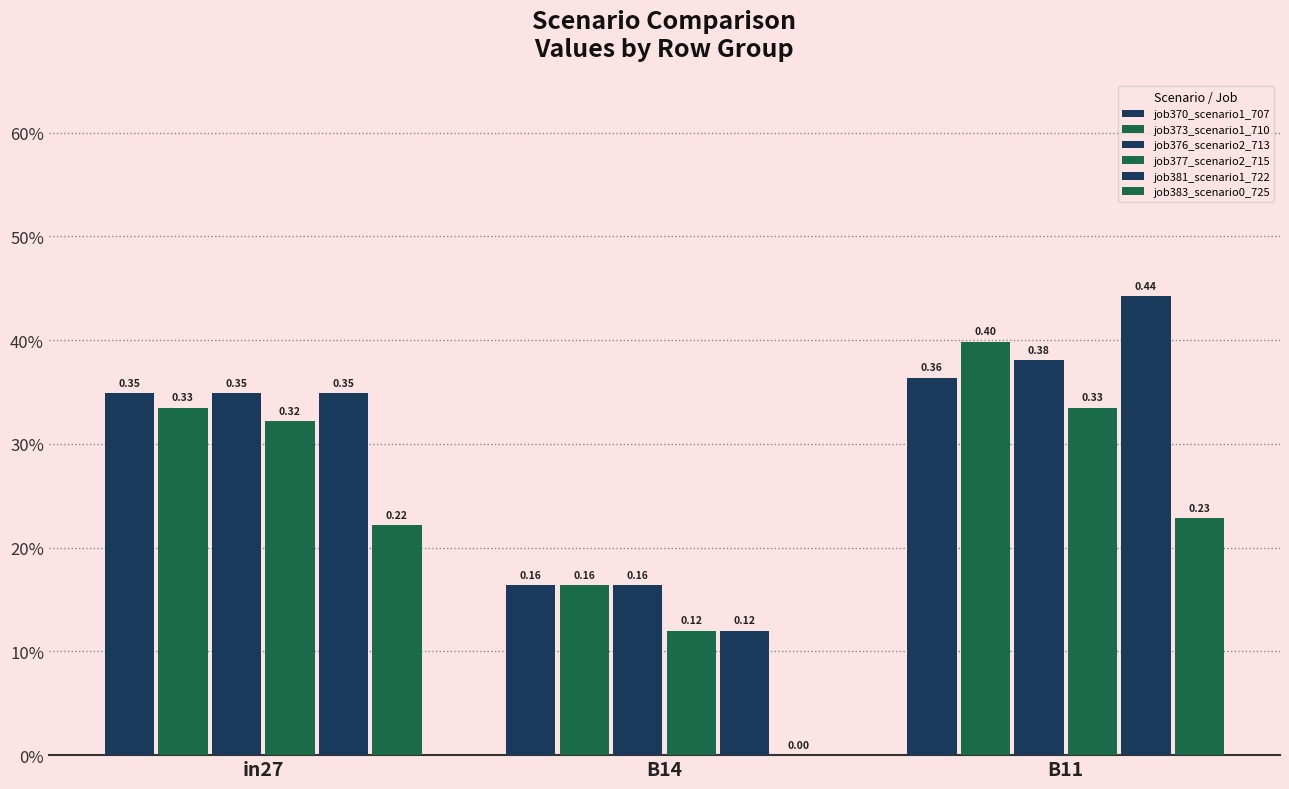

What position from the left is in27?

1